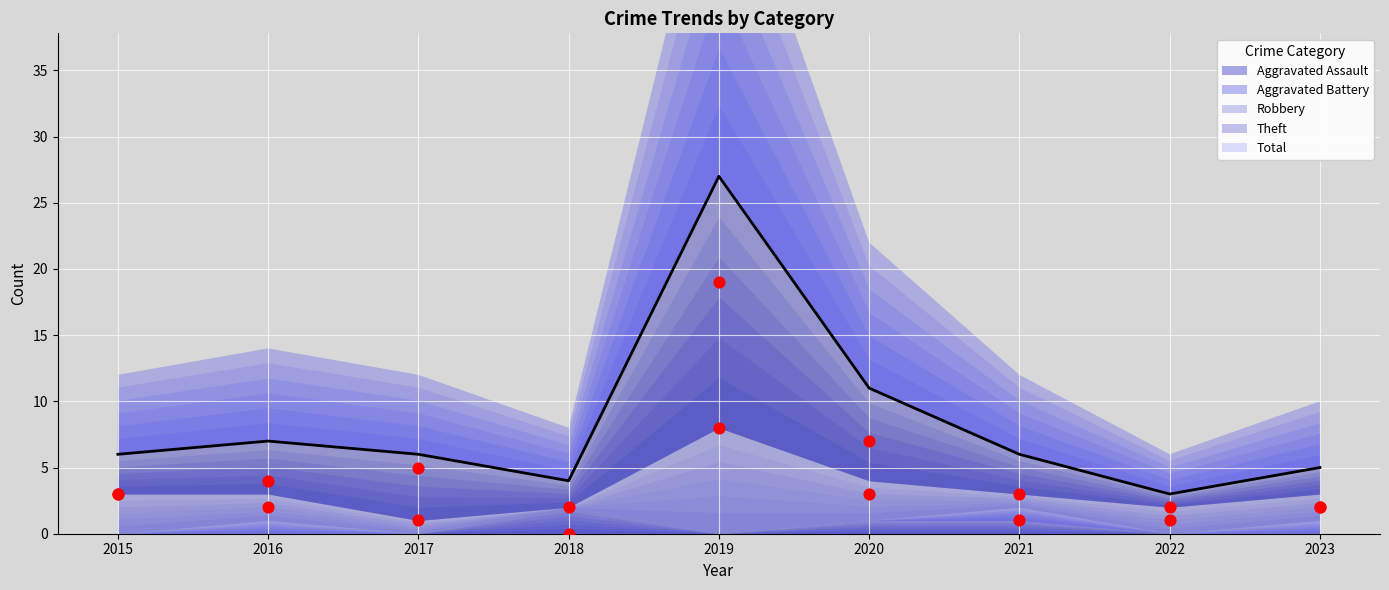

At how many categories does at least one series exceed 17?

1